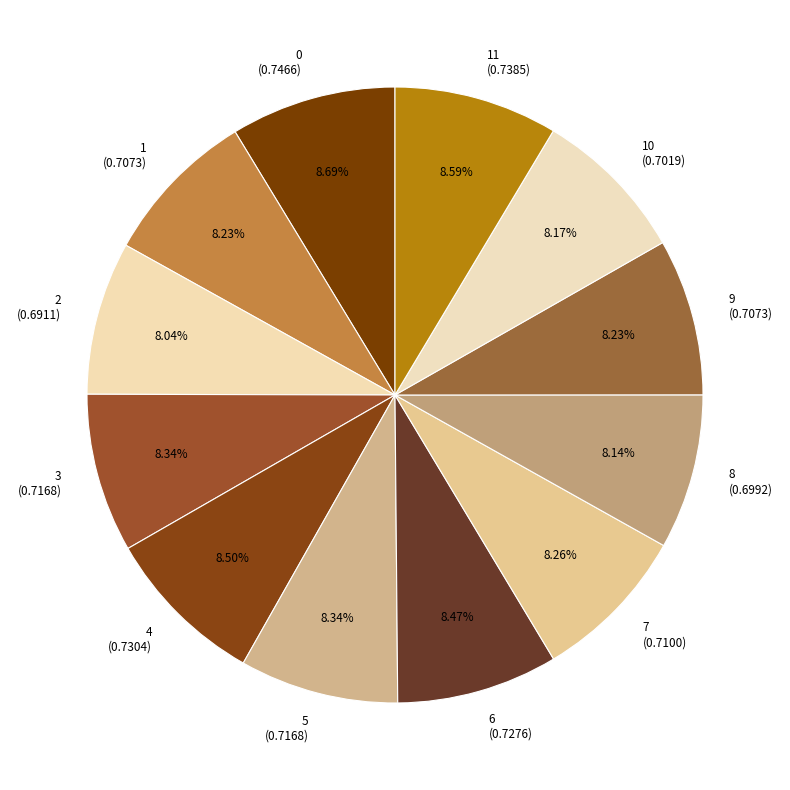

Combined, do 1 (0.7073) and 11 (0.7385) account for over 50%?

No